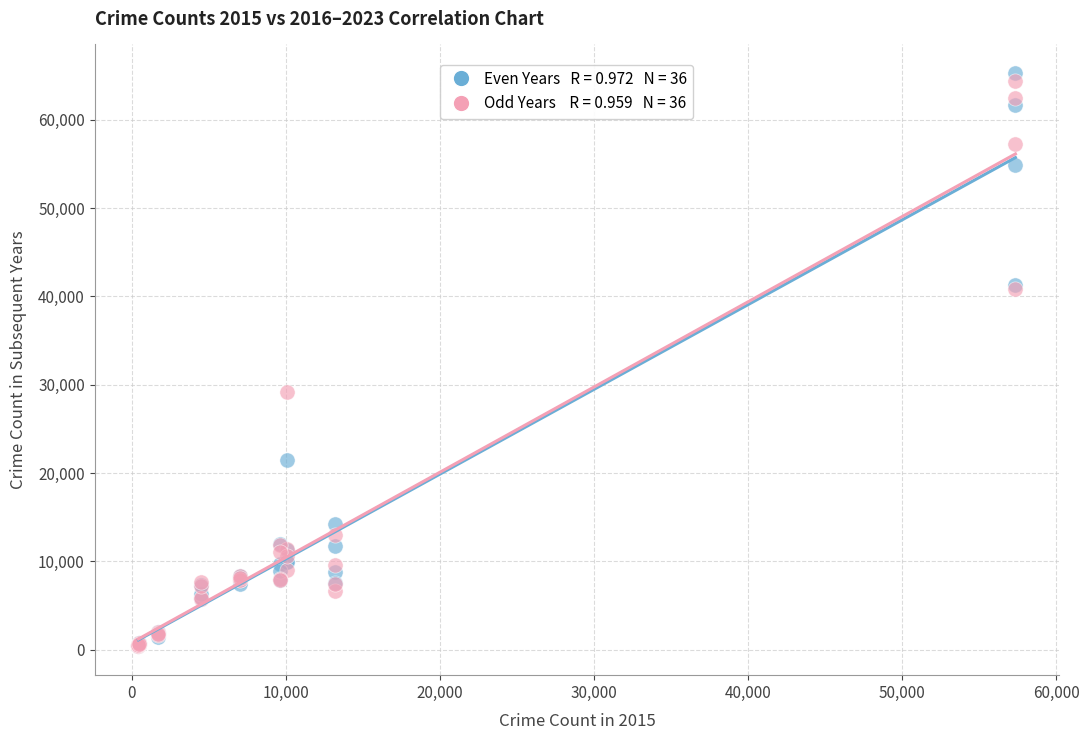

Across all series, what Y value is closest to 32830?

29222